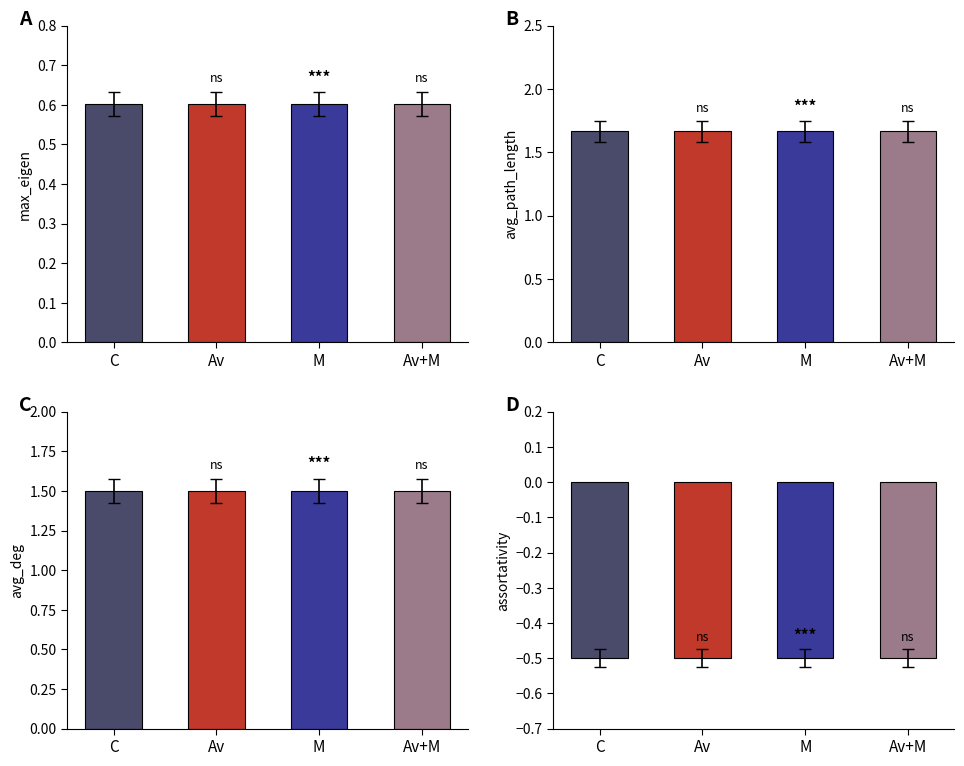

What is the greatest value displayed?

1.7